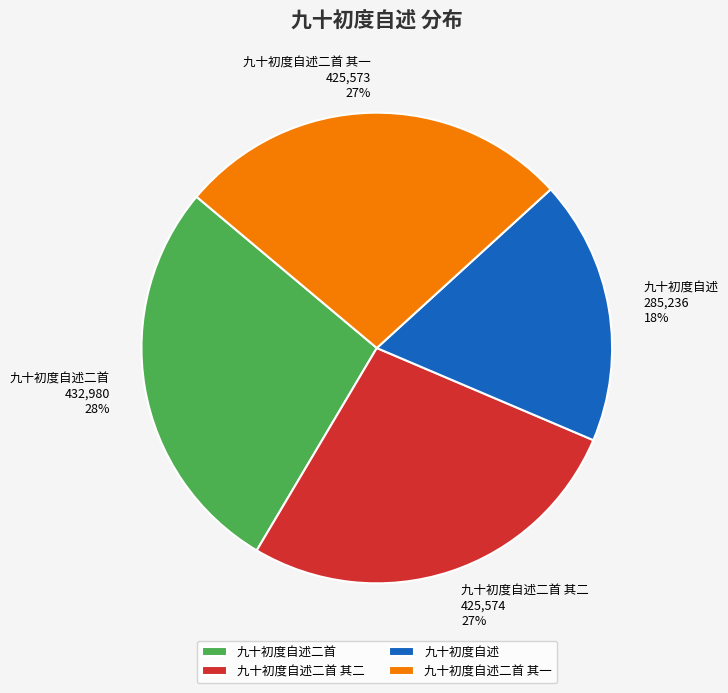

To the nearest percent, what is the average slice percentage?

25%